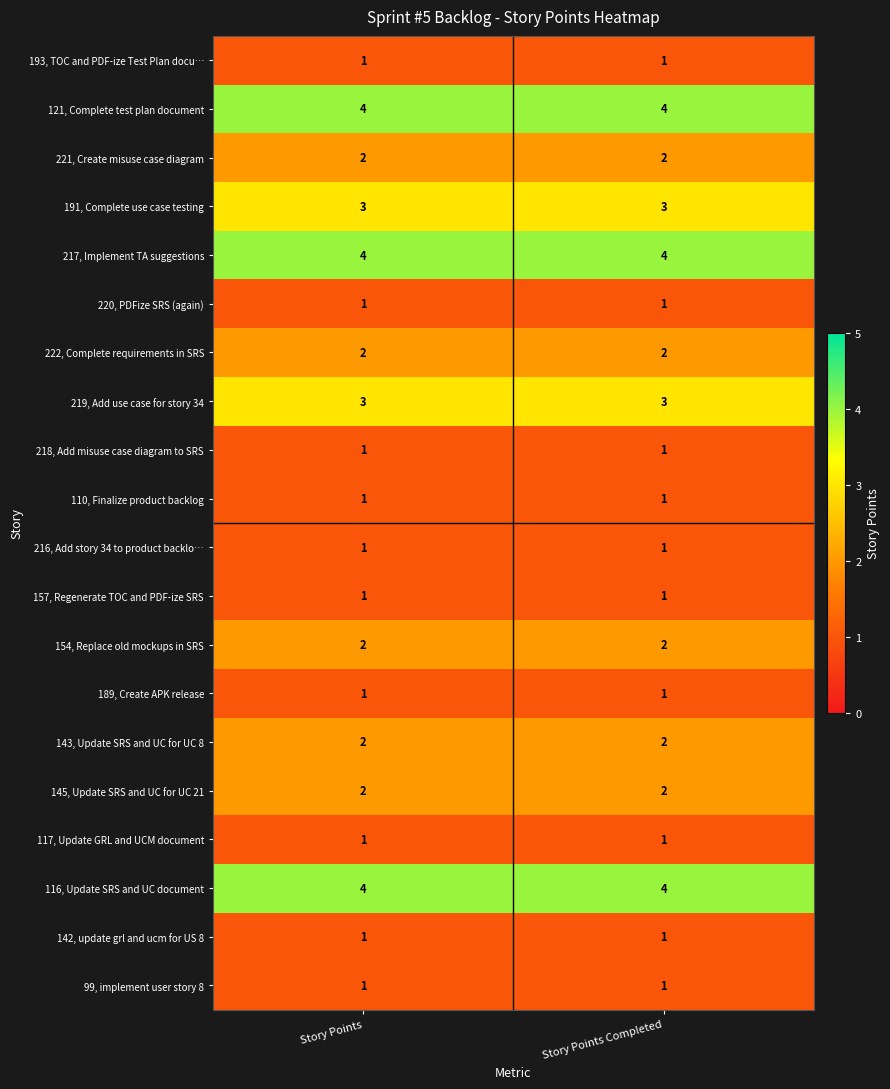

What is the spread (max minus min) of values at Story Points?

3